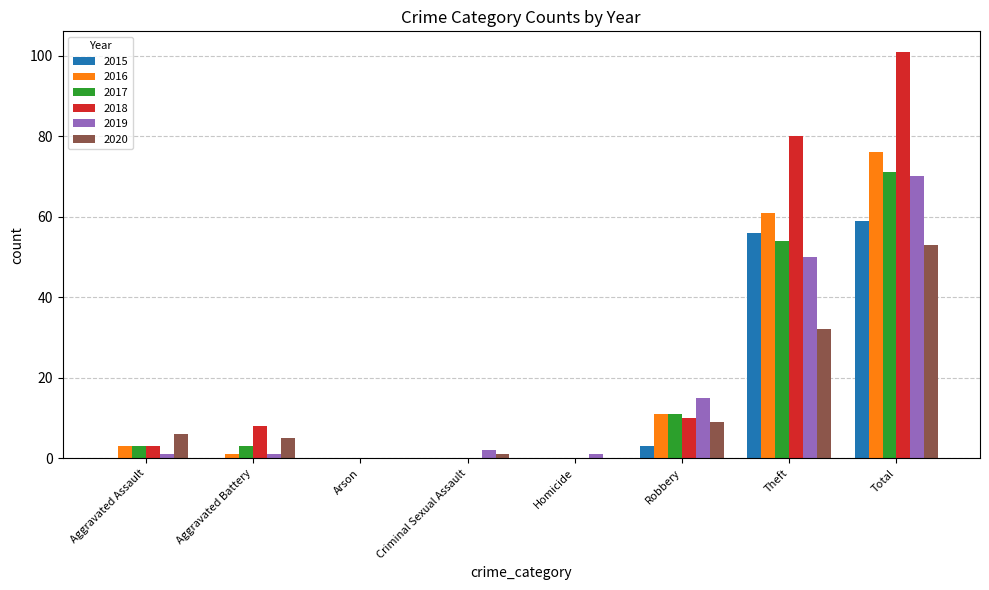

What is the total value across all series at Robbery?

59